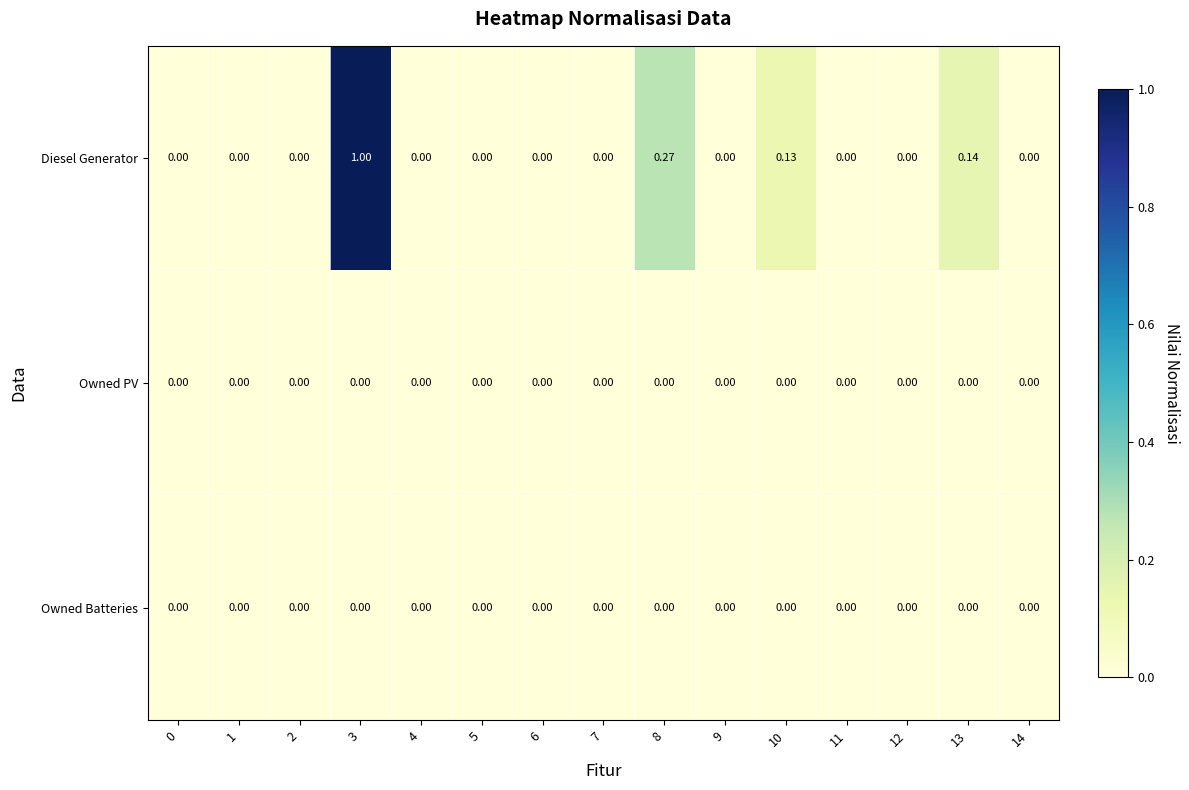

Which series has the widest spread of values?

Diesel Generator